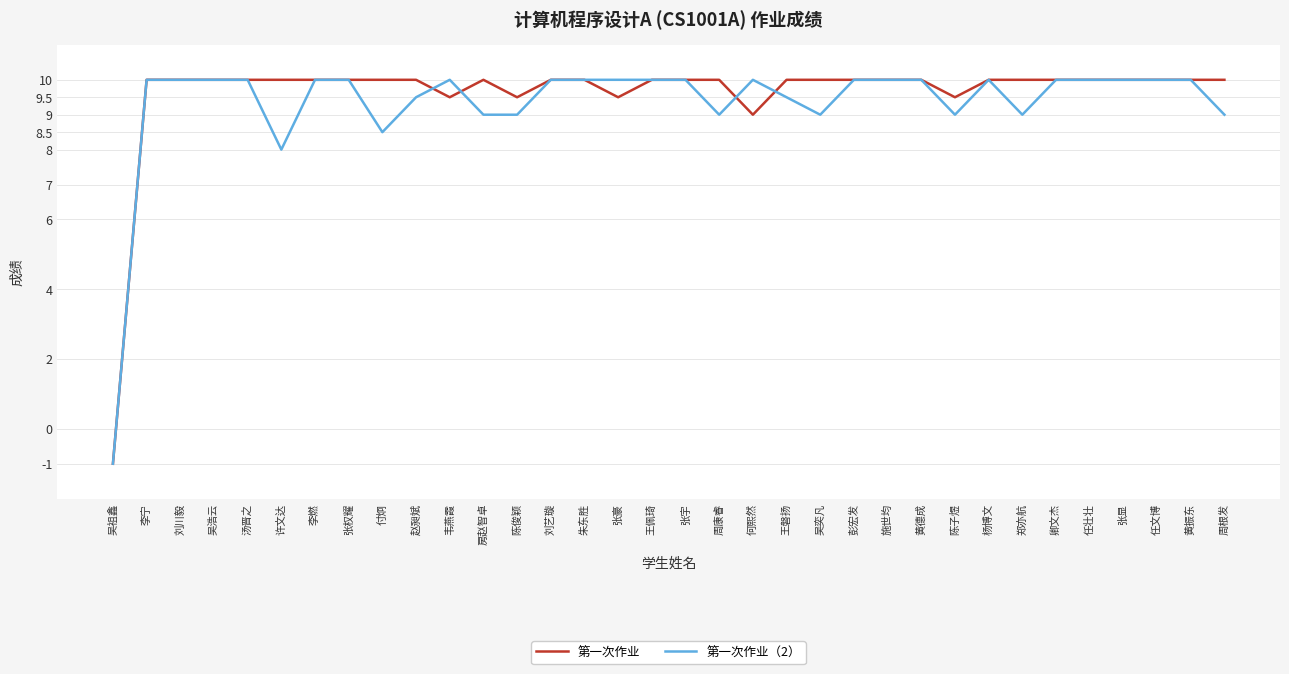

List the series in order of their overall mean, lowest first.

第一次作业（2）, 第一次作业